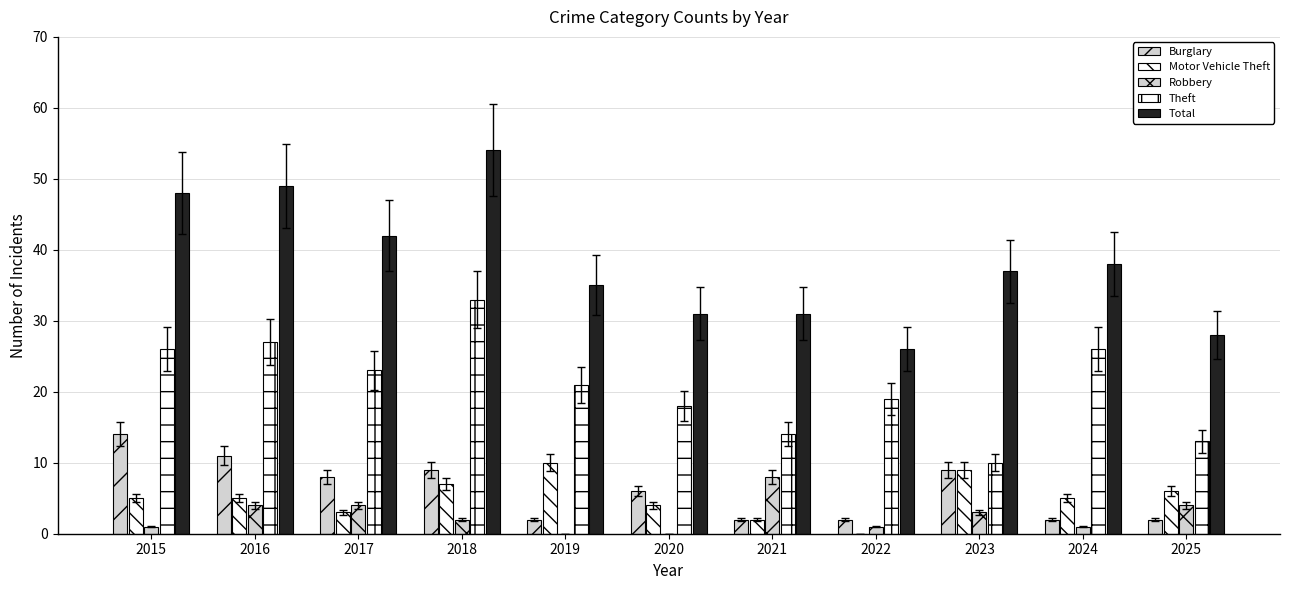

How many groups of bars are there?

11